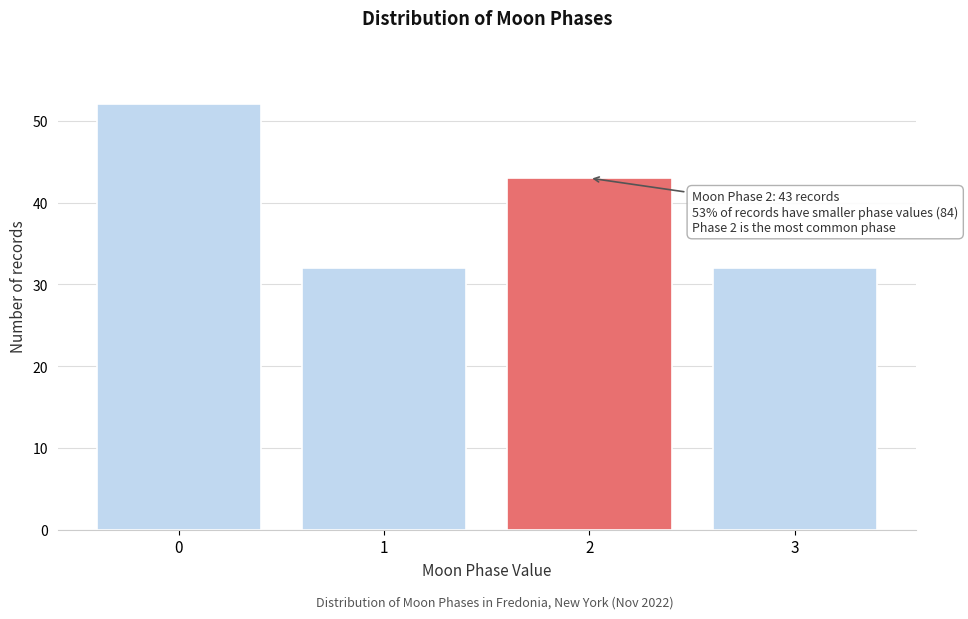

Reading left to right, transcribe all the data shown in this chart.

52	32	43	32